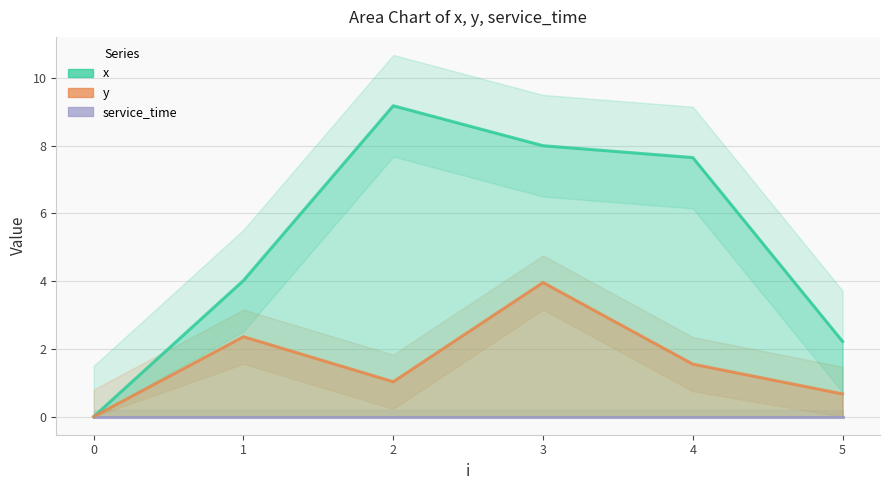

Count the number of data series in this chart.

3